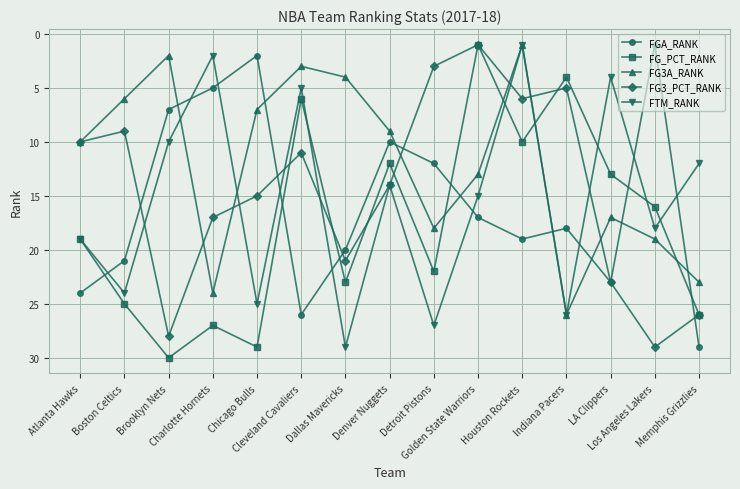

Where is the first local maximum for FGA_RANK?

Cleveland Cavaliers